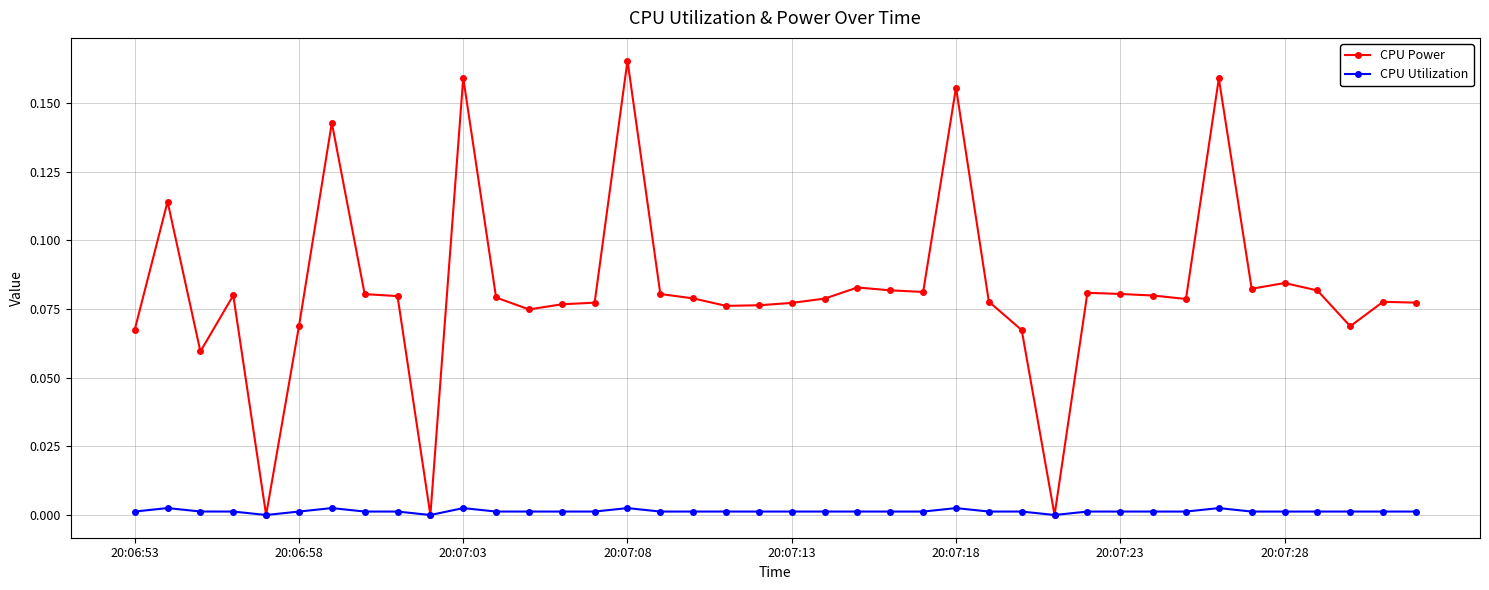

Which series has the widest spread of values?

CPU Power